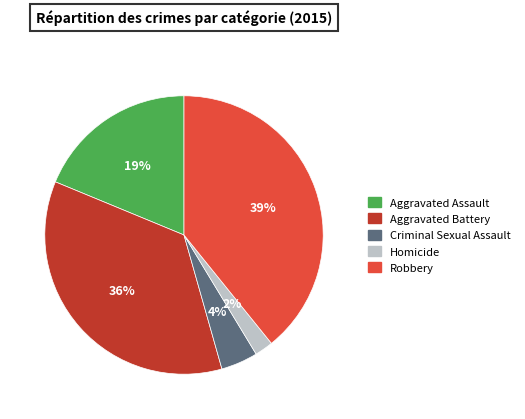

To the nearest percent, what portion does Homicide represent?

2%